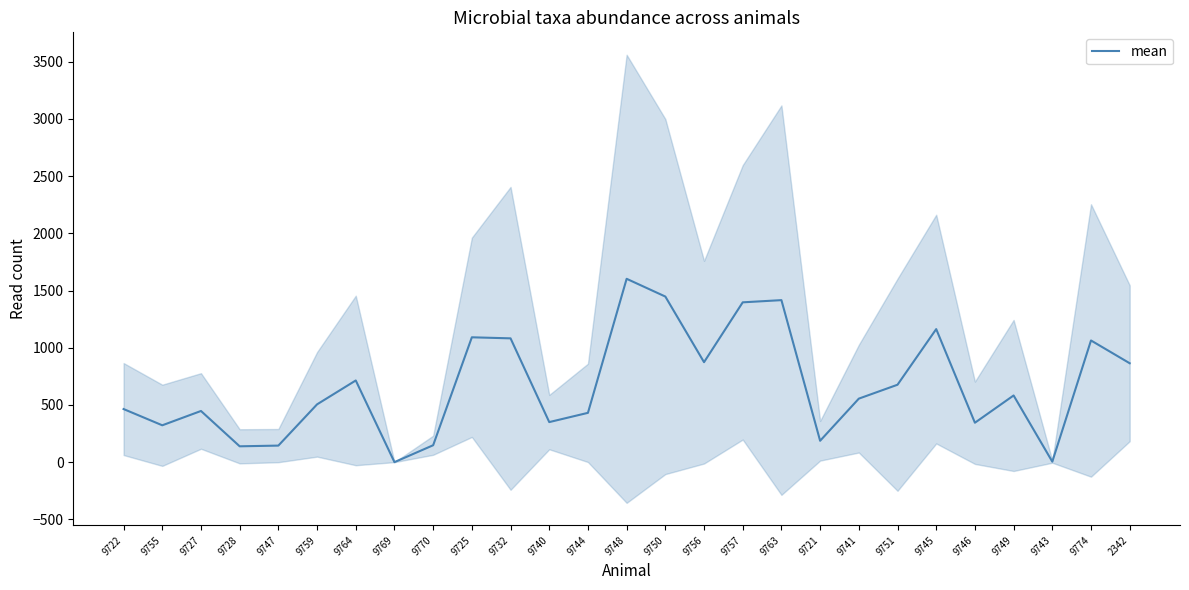

Is this an area chart (filled region under the line)?

No